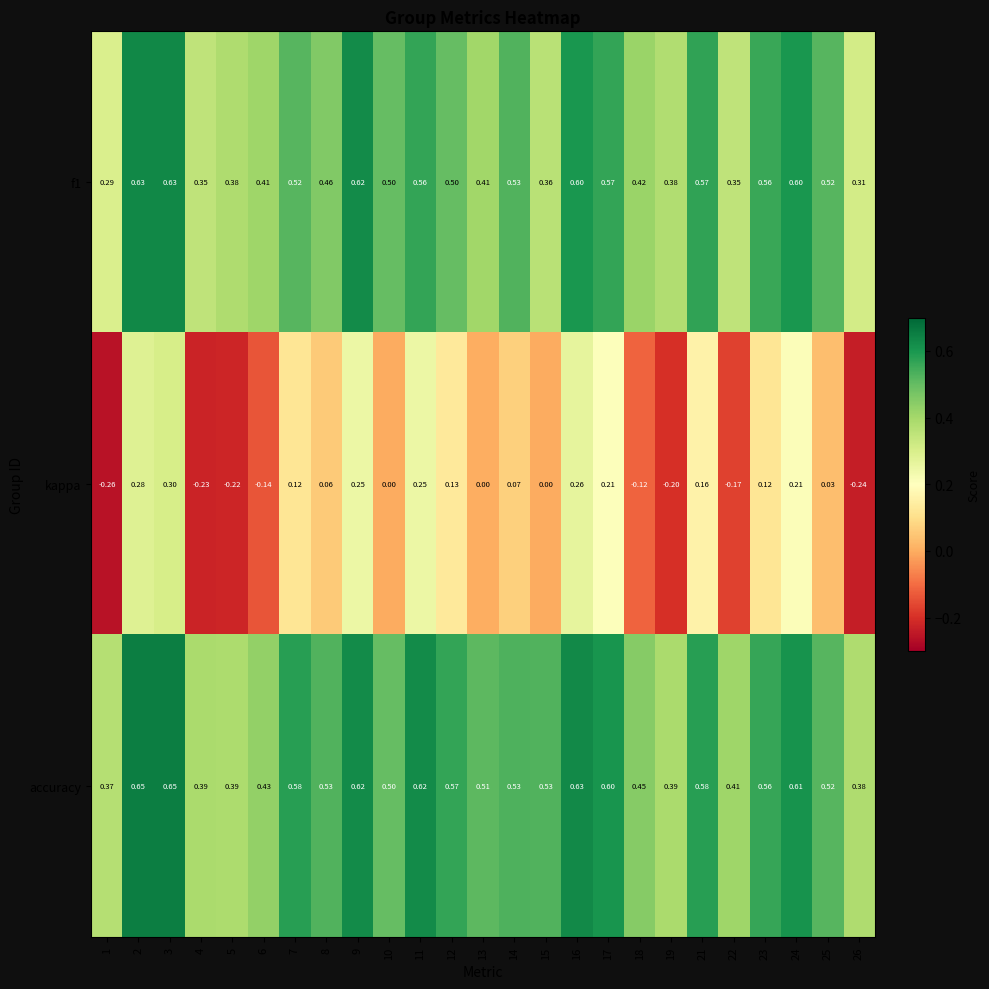

At 16, list the series in order from smallest to largest.

kappa, f1, accuracy